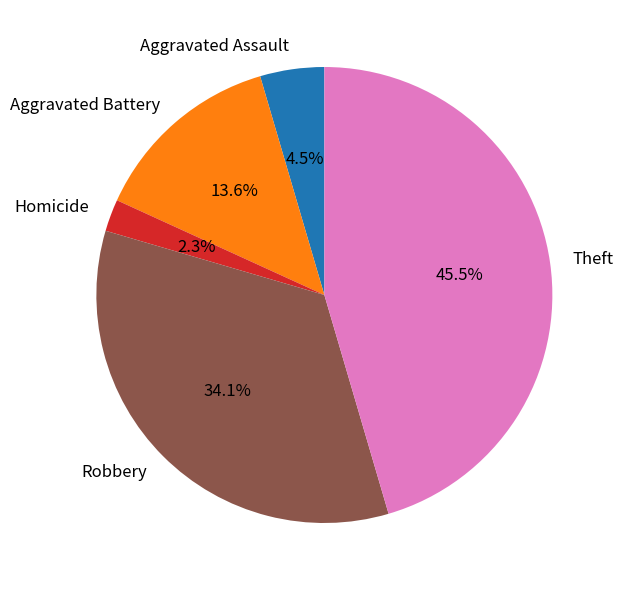

Which has a higher value, Theft or Homicide?

Theft